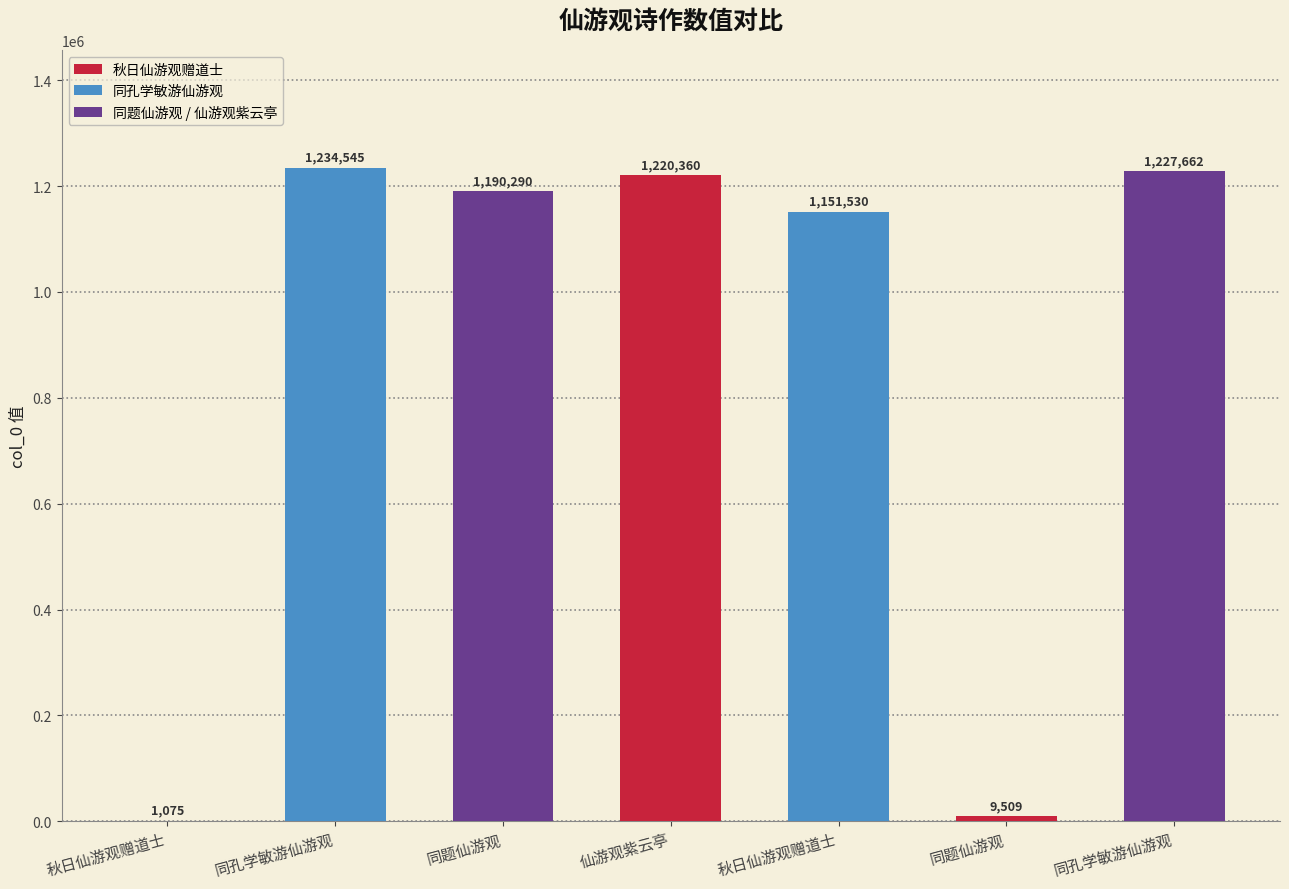

List the labels in order of value, smallest first.

秋日仙游观赠道士, 同题仙游观, 秋日仙游观赠道士, 同题仙游观, 仙游观紫云亭, 同孔学敏游仙游观, 同孔学敏游仙游观